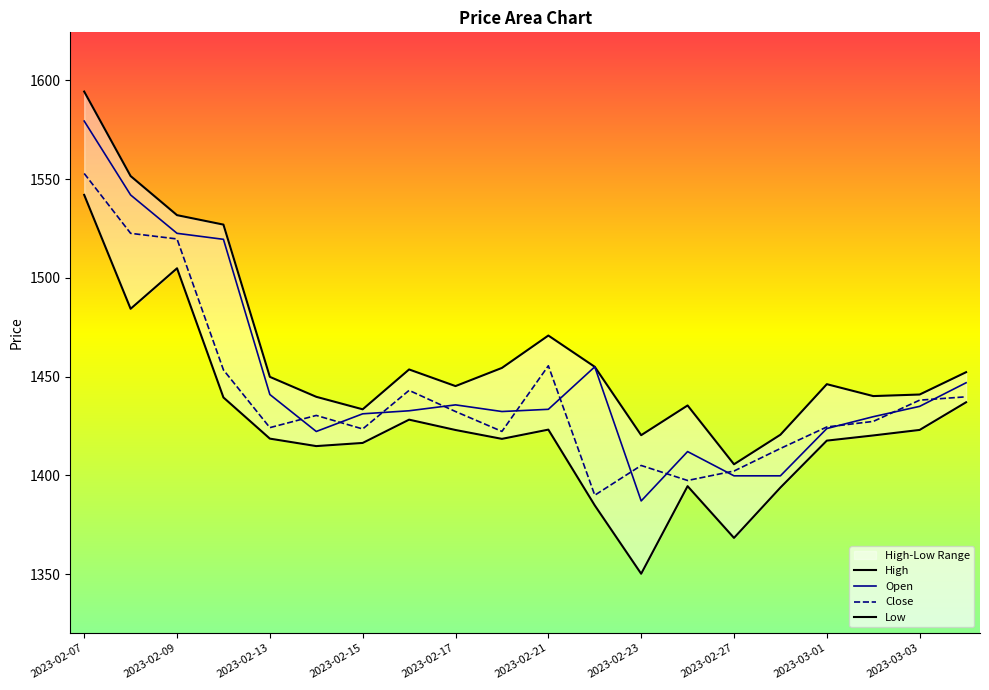

The value of Close at 2023-03-01 is 2221.7. True or false?

False